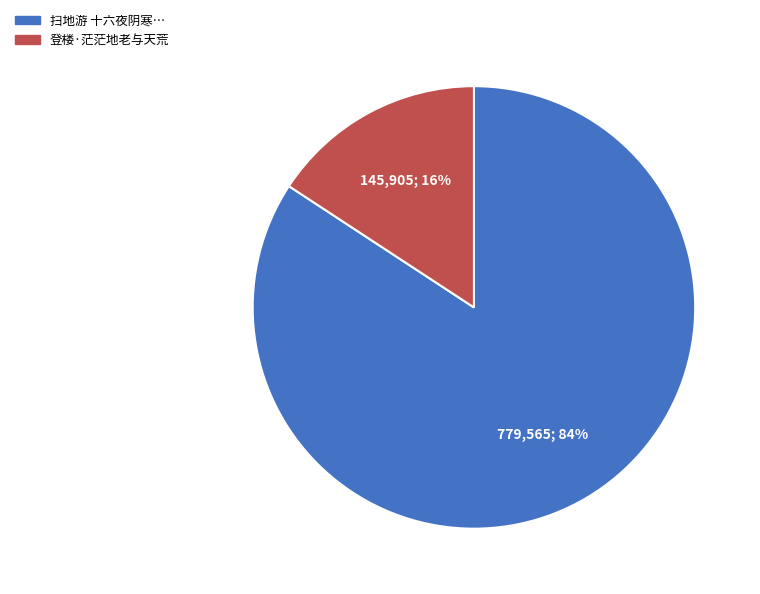

To the nearest percent, what is the average slice percentage?

50%